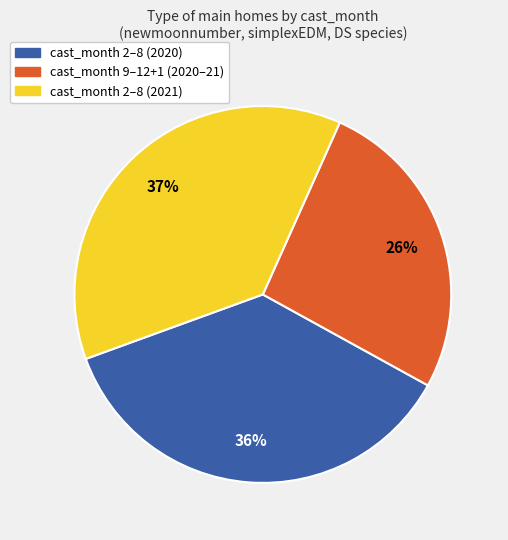

What percentage is the cast_month 2–8 (2021) slice, to the nearest percent?

37%